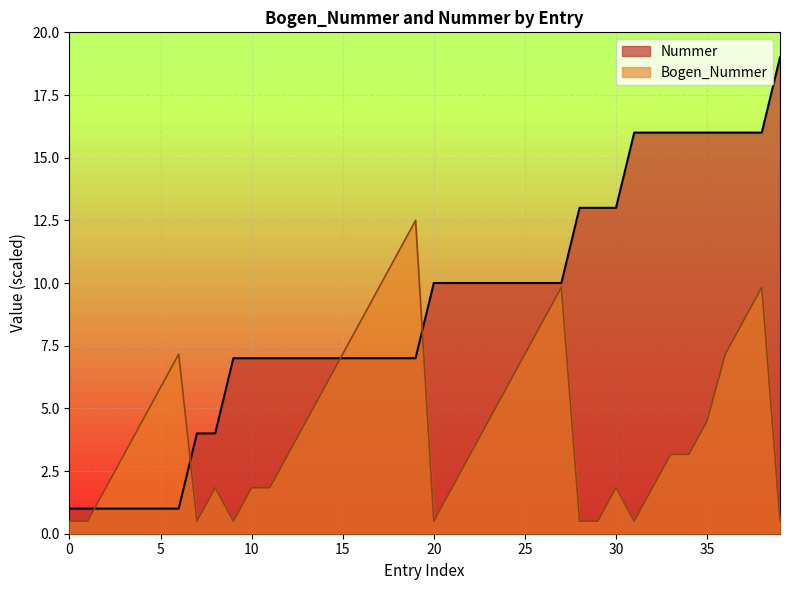

How many lines are shown in the chart?

2